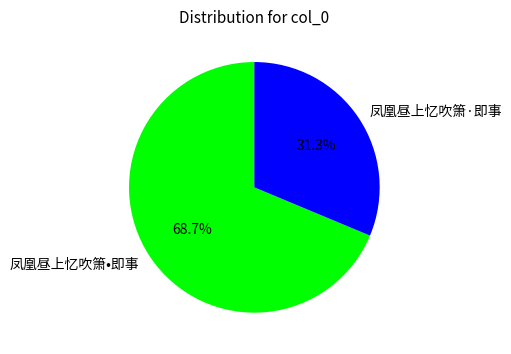

How many segments does this pie chart have?

2